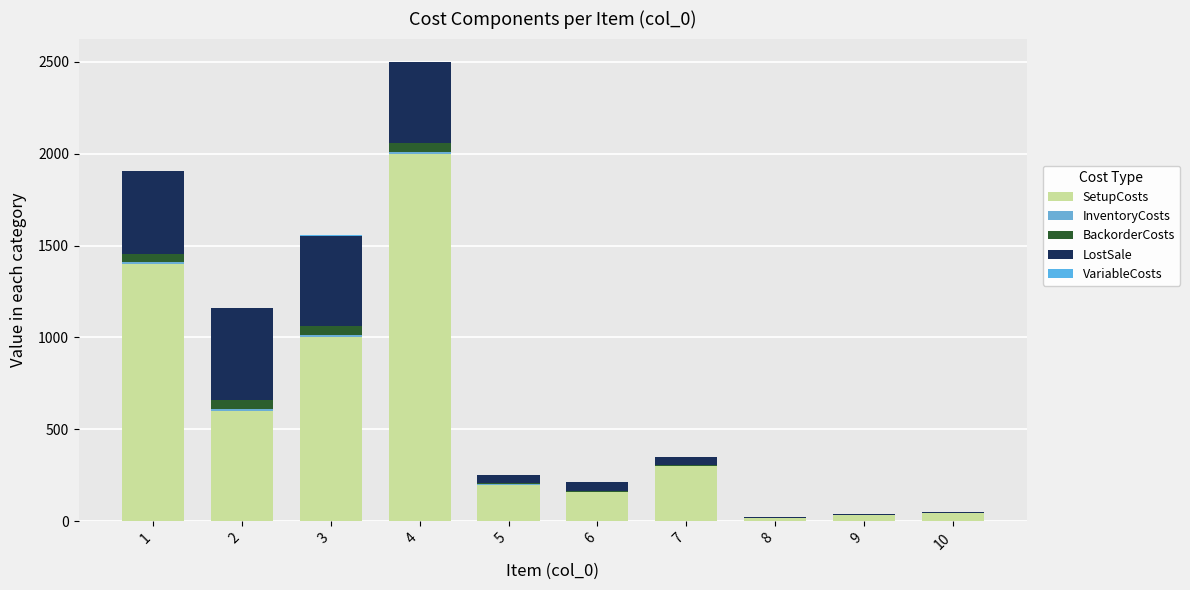

How many distinct data groups are displayed?

5